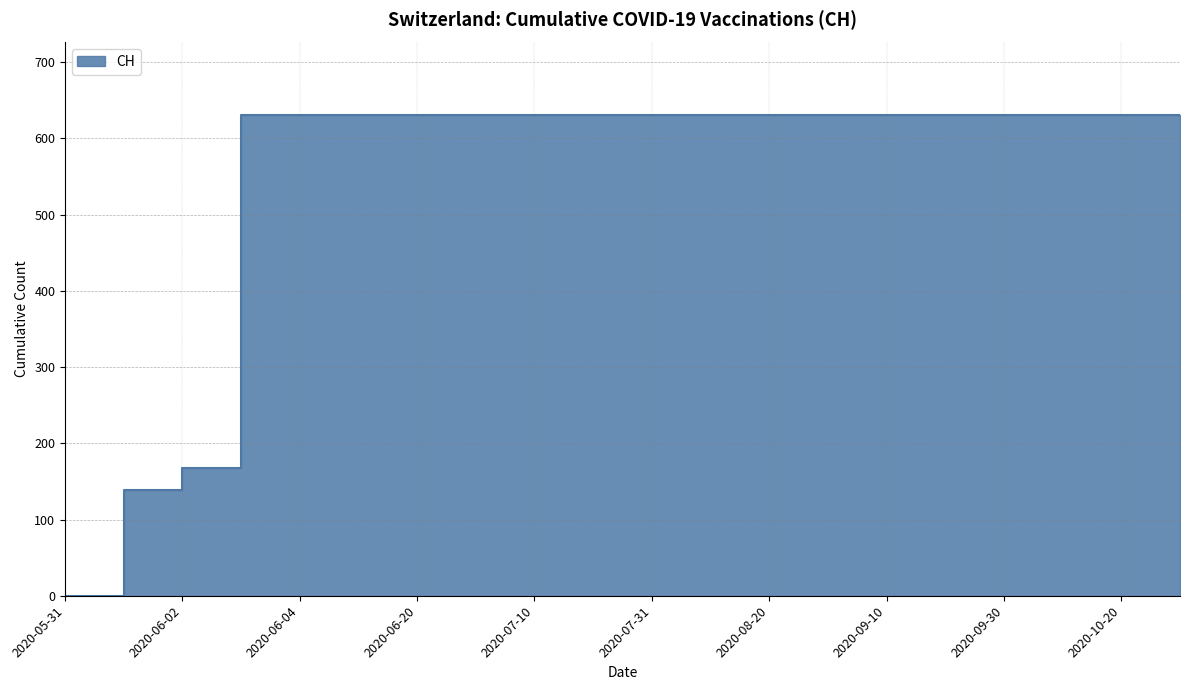

True or false: there are more than 0 points higher than both neighbors.

False